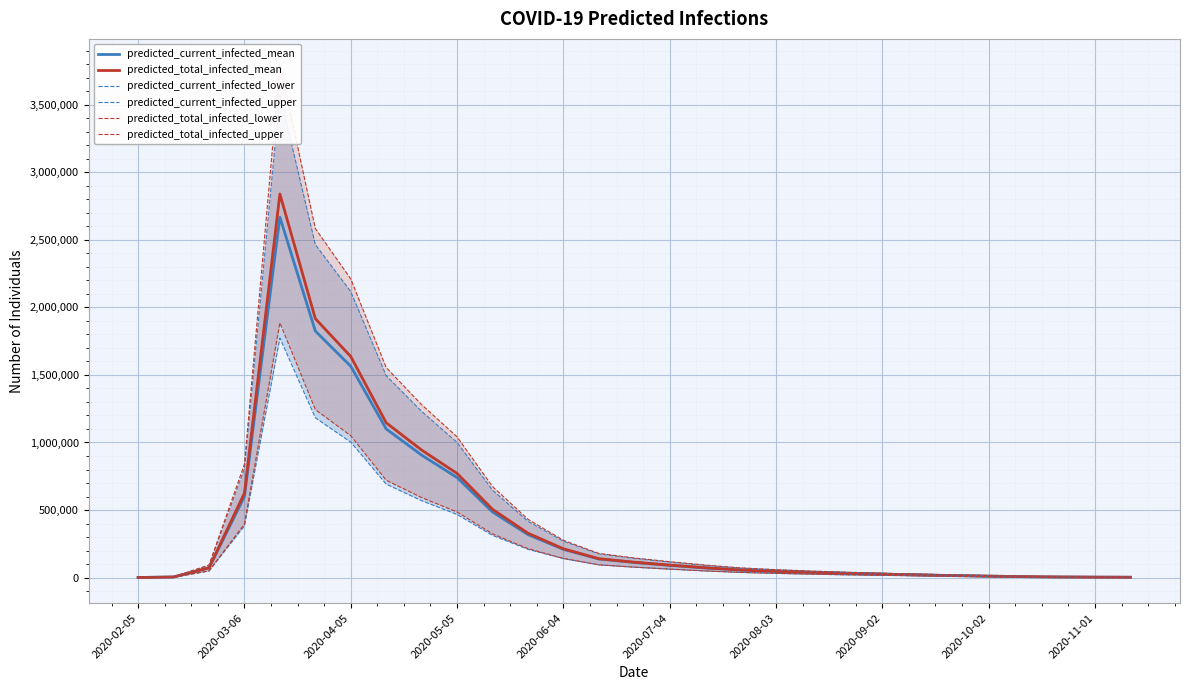

What value does the predicted_total_infected_mean series have at 2020-03-06?

625426